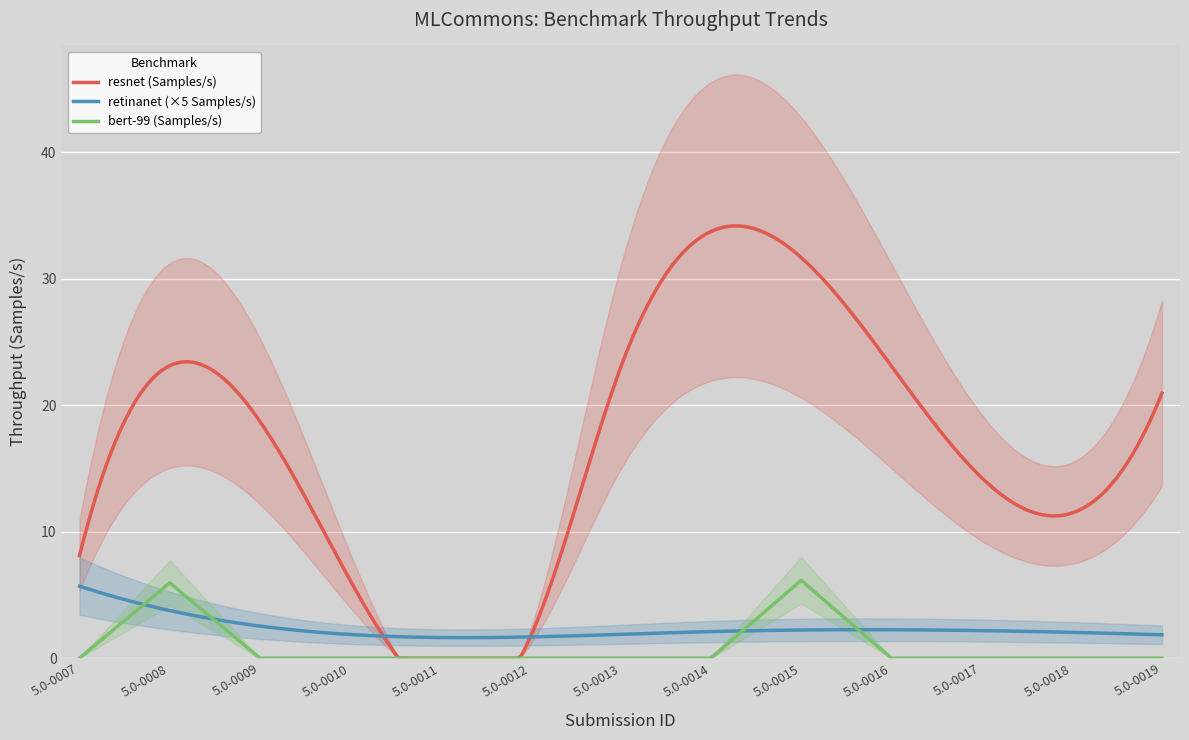

True or false: bert-99 (Samples/s) has more than 0 points higher than both neighbors.

True